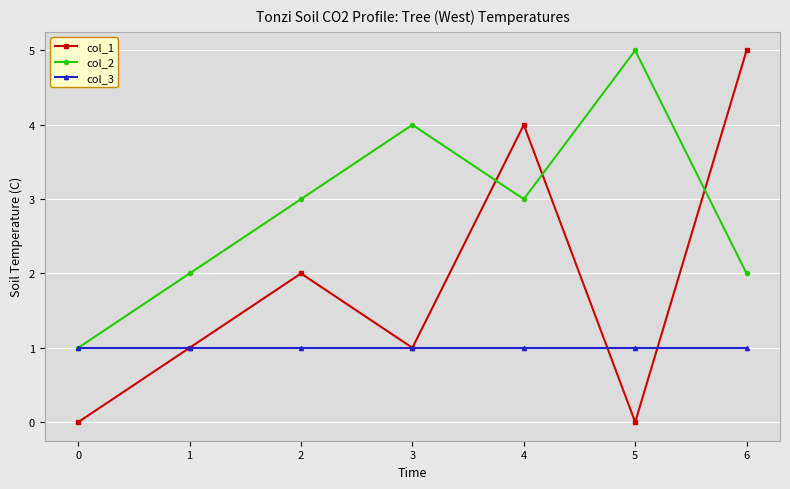

True or false: col_2 and col_1 intersect in this chart.

True